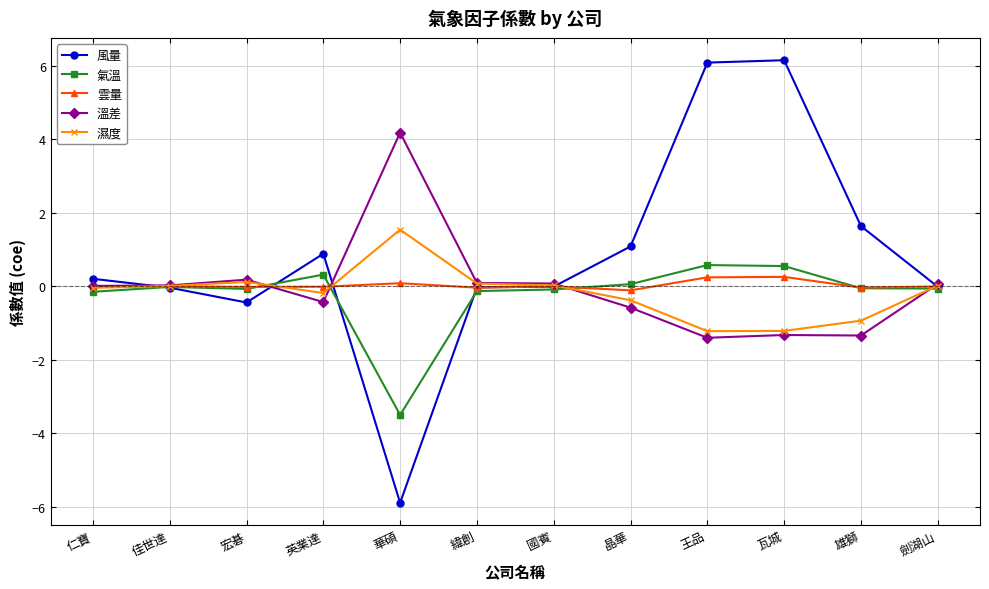

The 溫差 series shows 1.5 at 華碩. True or false?

False